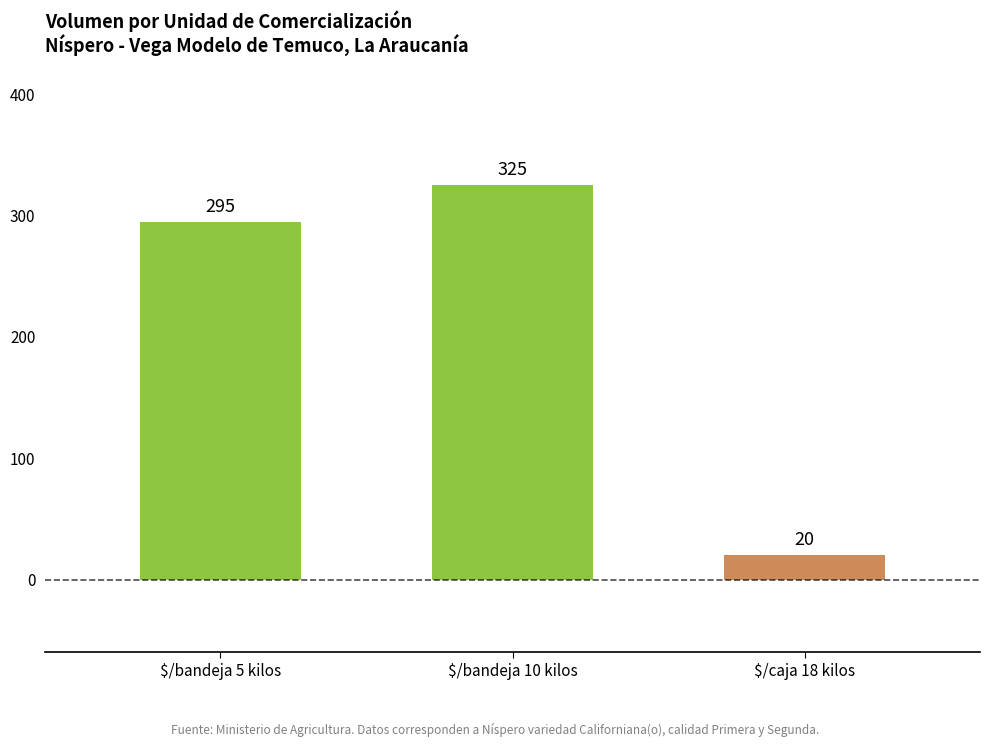

What is the sum of all values?

640